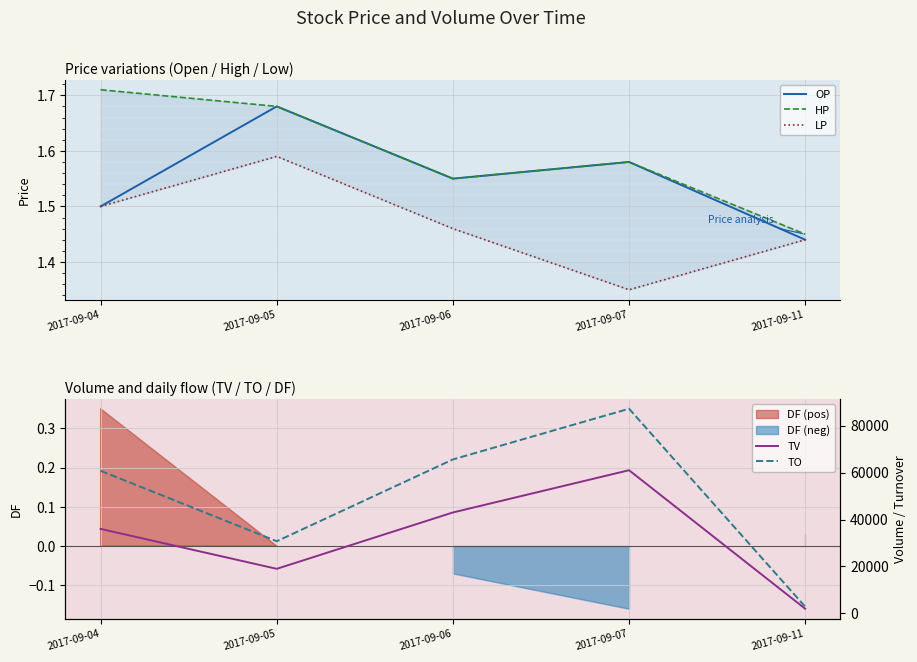

At which category is the sum across all series the highest?

2017-09-07